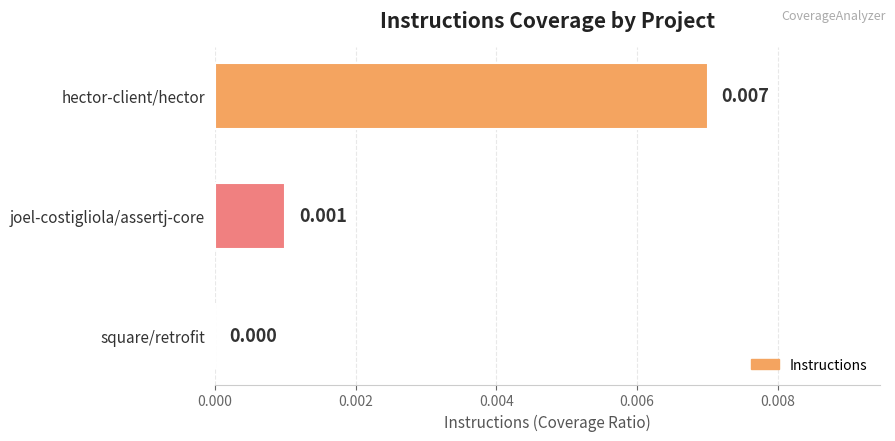

Which category has the highest value across all series?

hector-client/hector